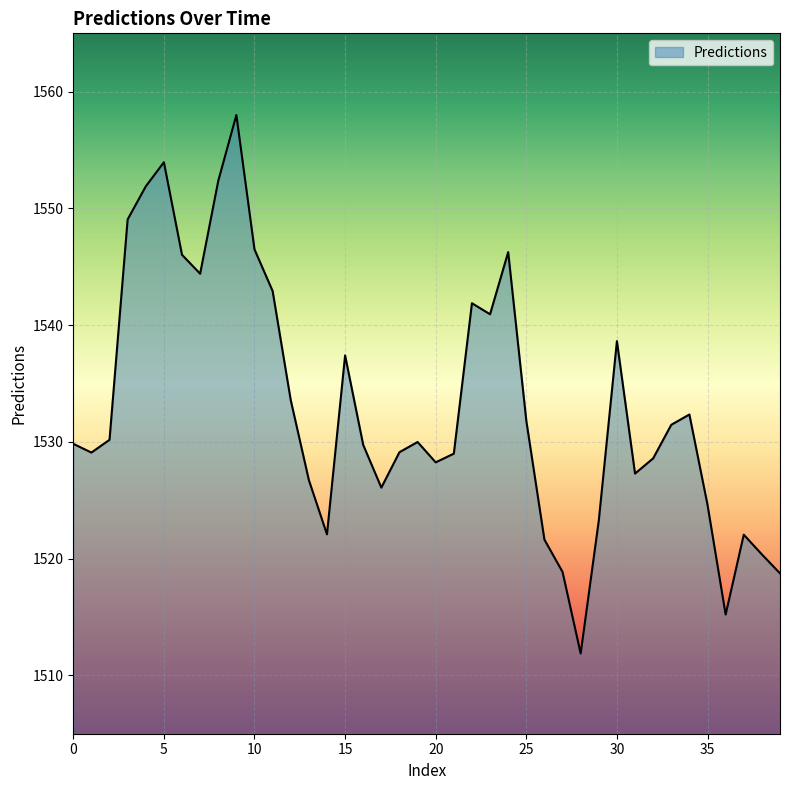

What is the minimum value shown in the chart?

1511.9